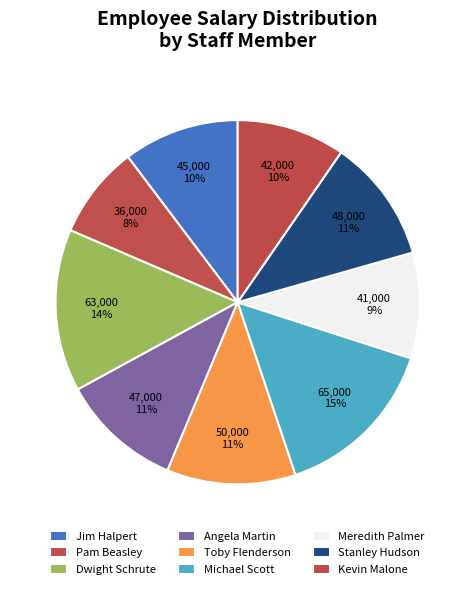

Rank the categories by value from lowest to highest.

Pam Beasley, Meredith Palmer, Kevin Malone, Jim Halpert, Angela Martin, Stanley Hudson, Toby Flenderson, Dwight Schrute, Michael Scott